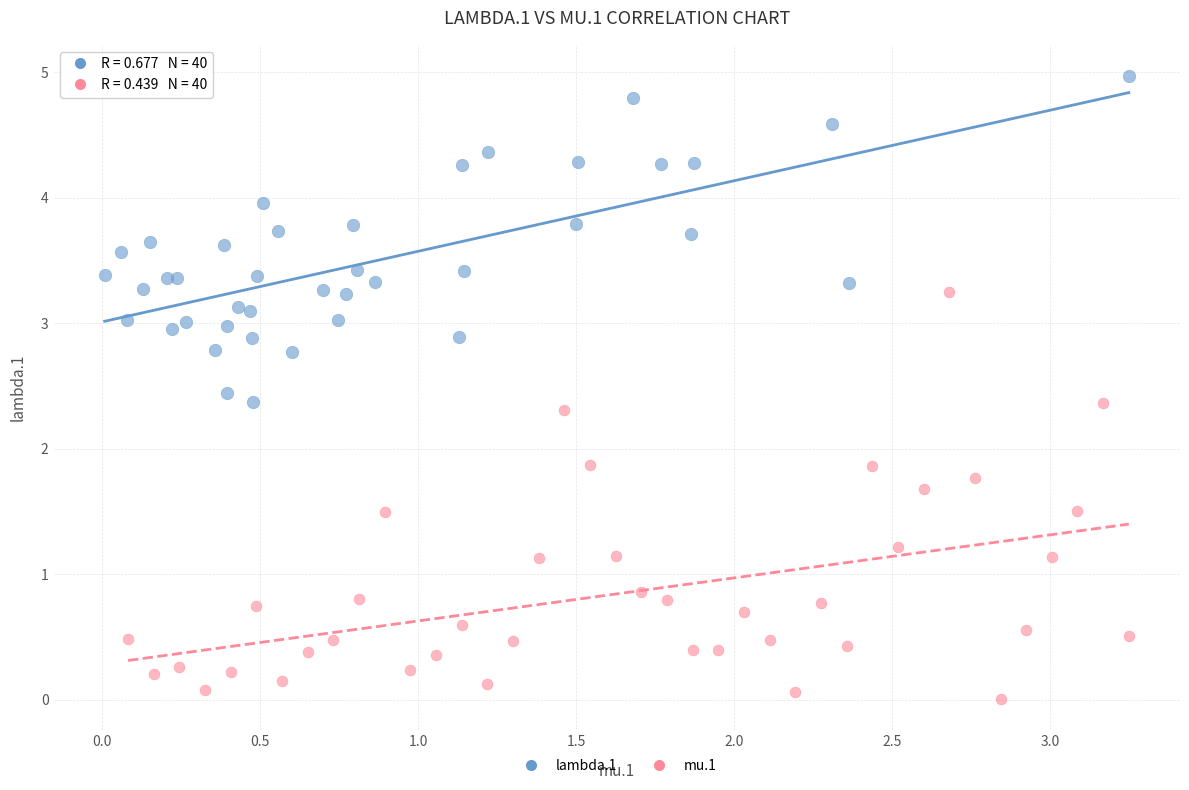

Which series reaches the minimum Y coordinate?

mu.1